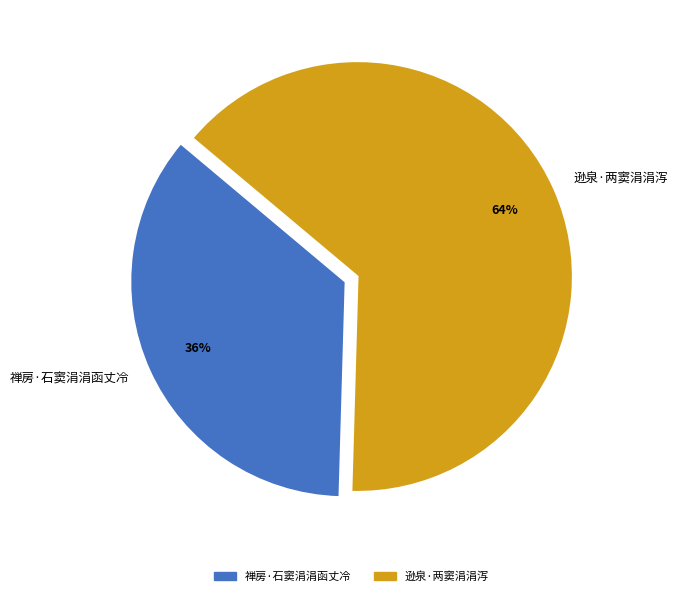

Which slice is the largest?

逊泉·两窦涓涓泻